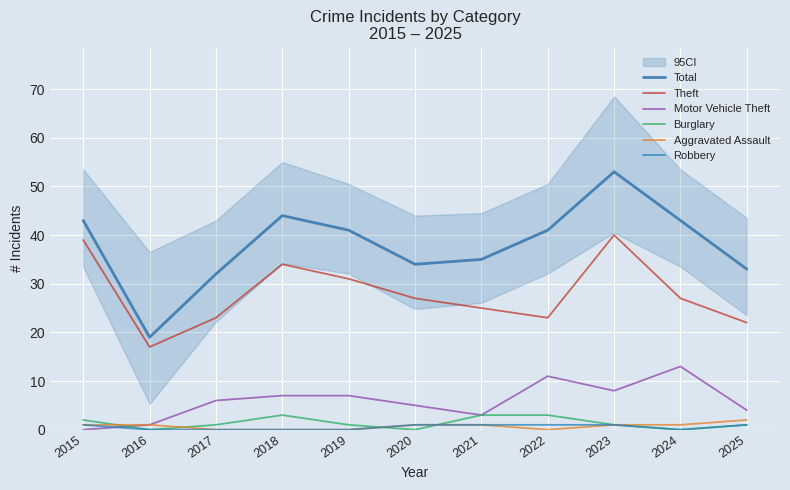

True or false: Aggravated Assault has more than 0 interior local peaks.

False